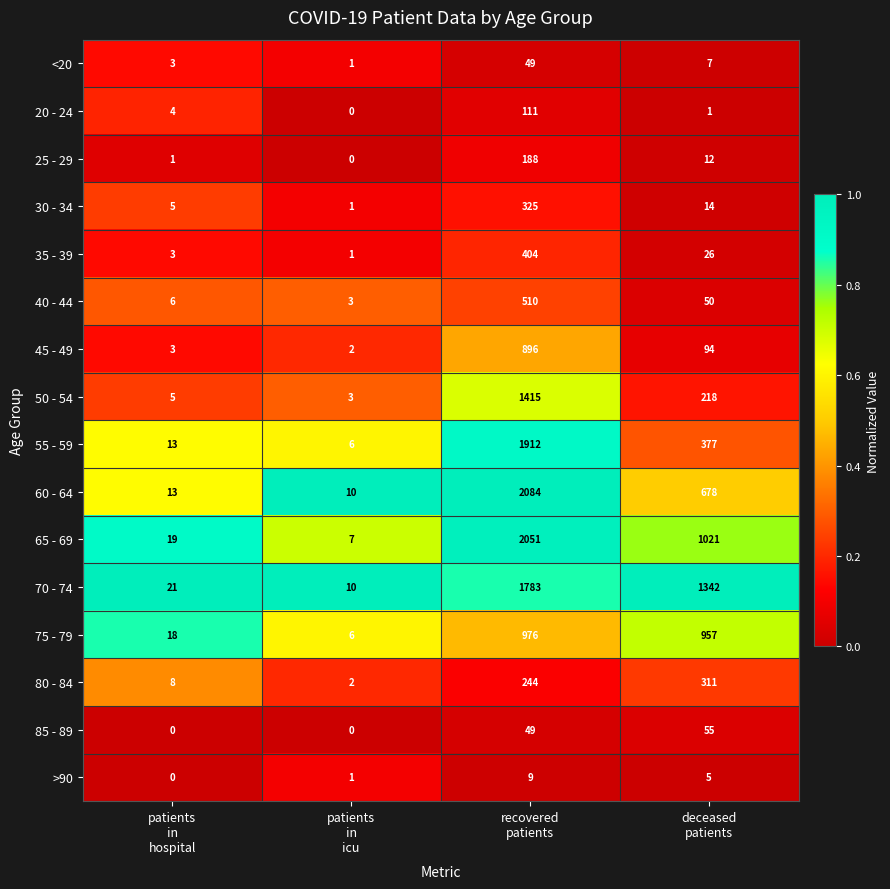

List the series in order of their peak value, lowest first.

>90, <20, 85 - 89, 20 - 24, 25 - 29, 80 - 84, 30 - 34, 35 - 39, 40 - 44, 45 - 49, 75 - 79, 50 - 54, 70 - 74, 55 - 59, 65 - 69, 60 - 64